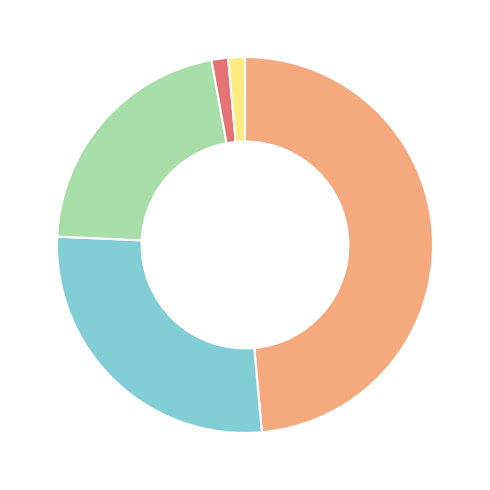

Is there any slice that represents more than half of the pie?

No